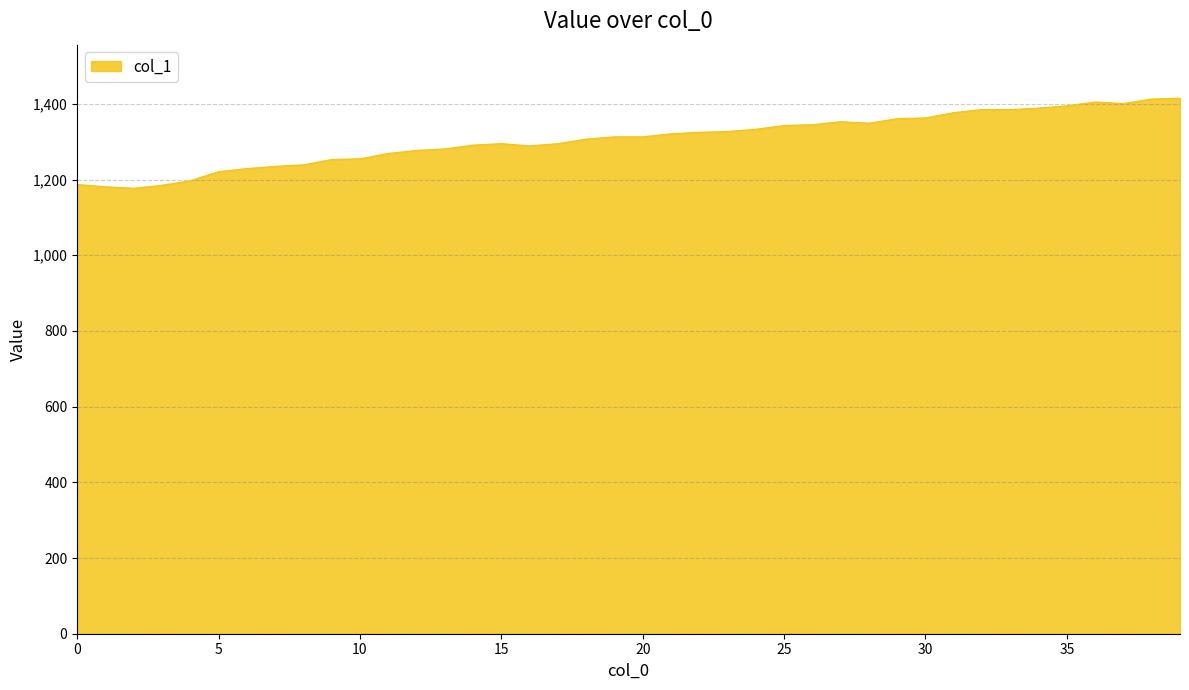

What is the difference between the maximum and minimum values?

238